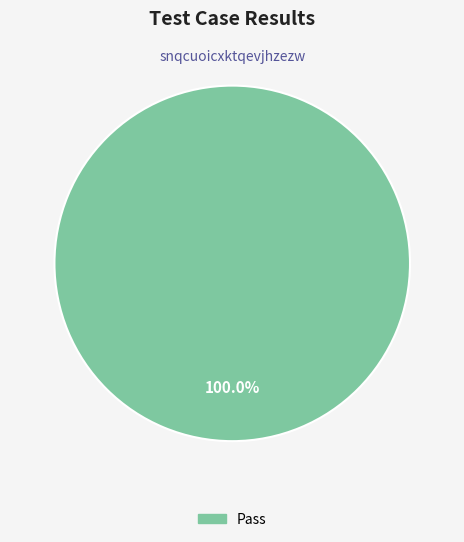

Is there any slice that represents more than half of the pie?

Yes